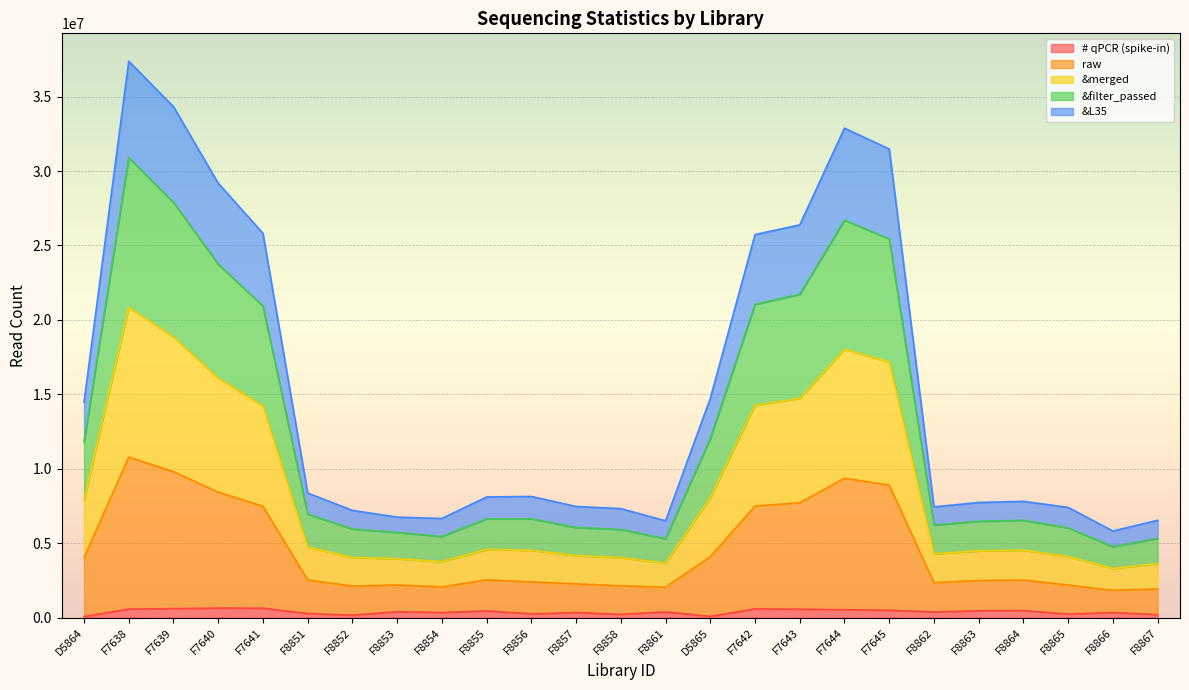

Where is # qPCR (spike-in) nearest to the value 363400?

F8857